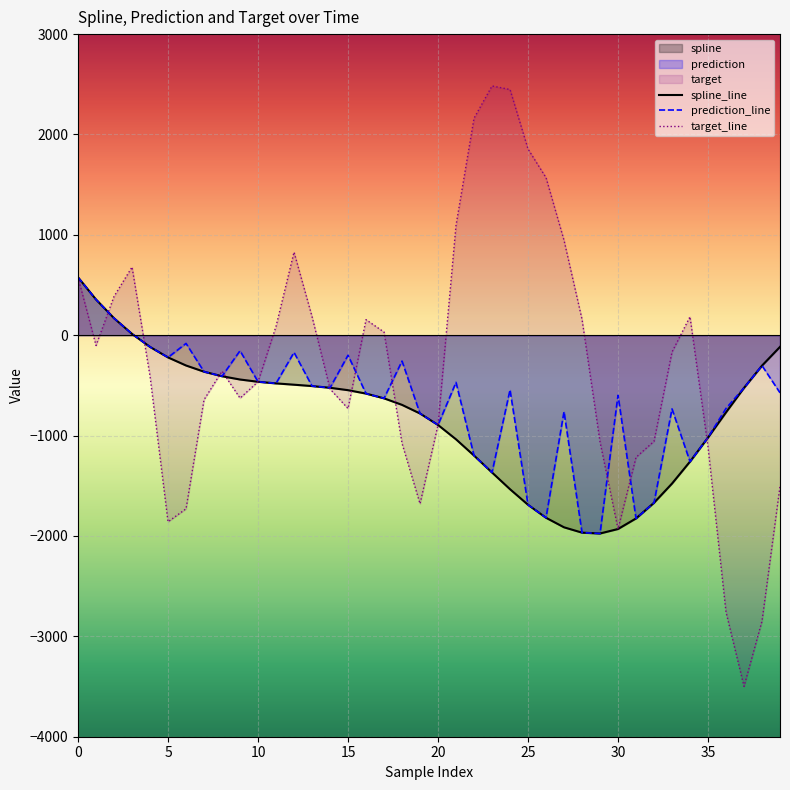

What is the highest value of the target series?

2483.5